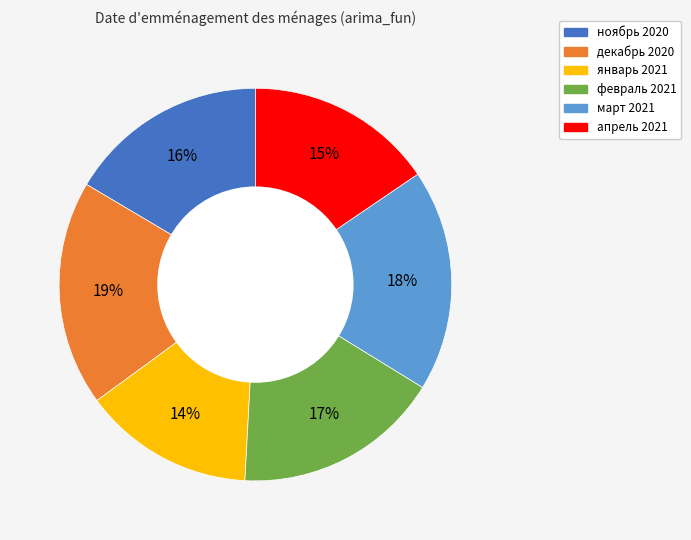

Which slice is the smallest?

январь 2021